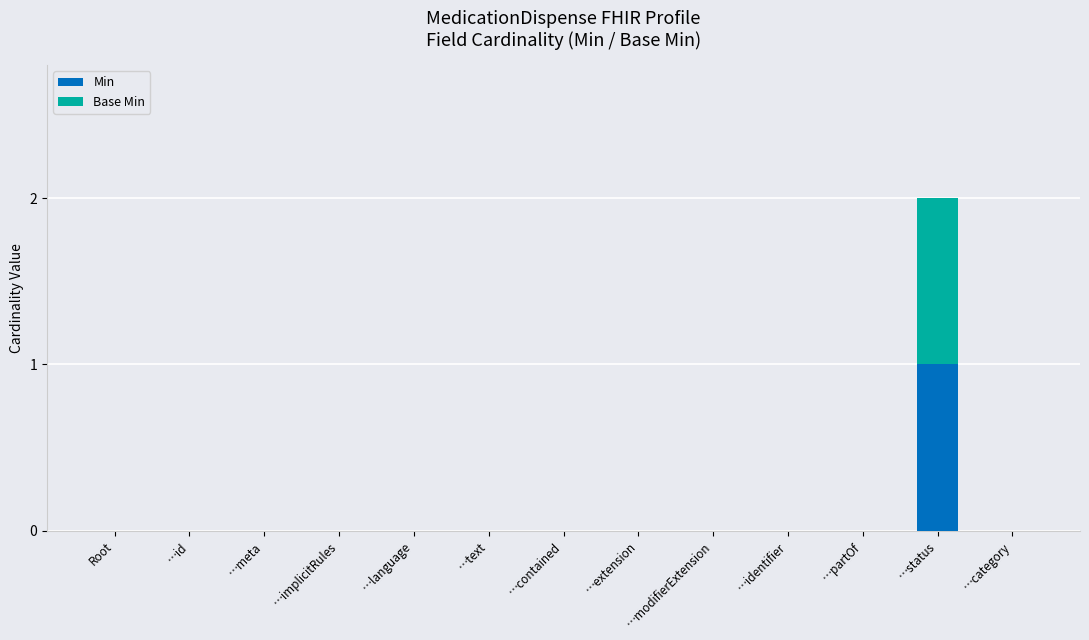

Are the bars grouped side by side (vs. stacked)?

No